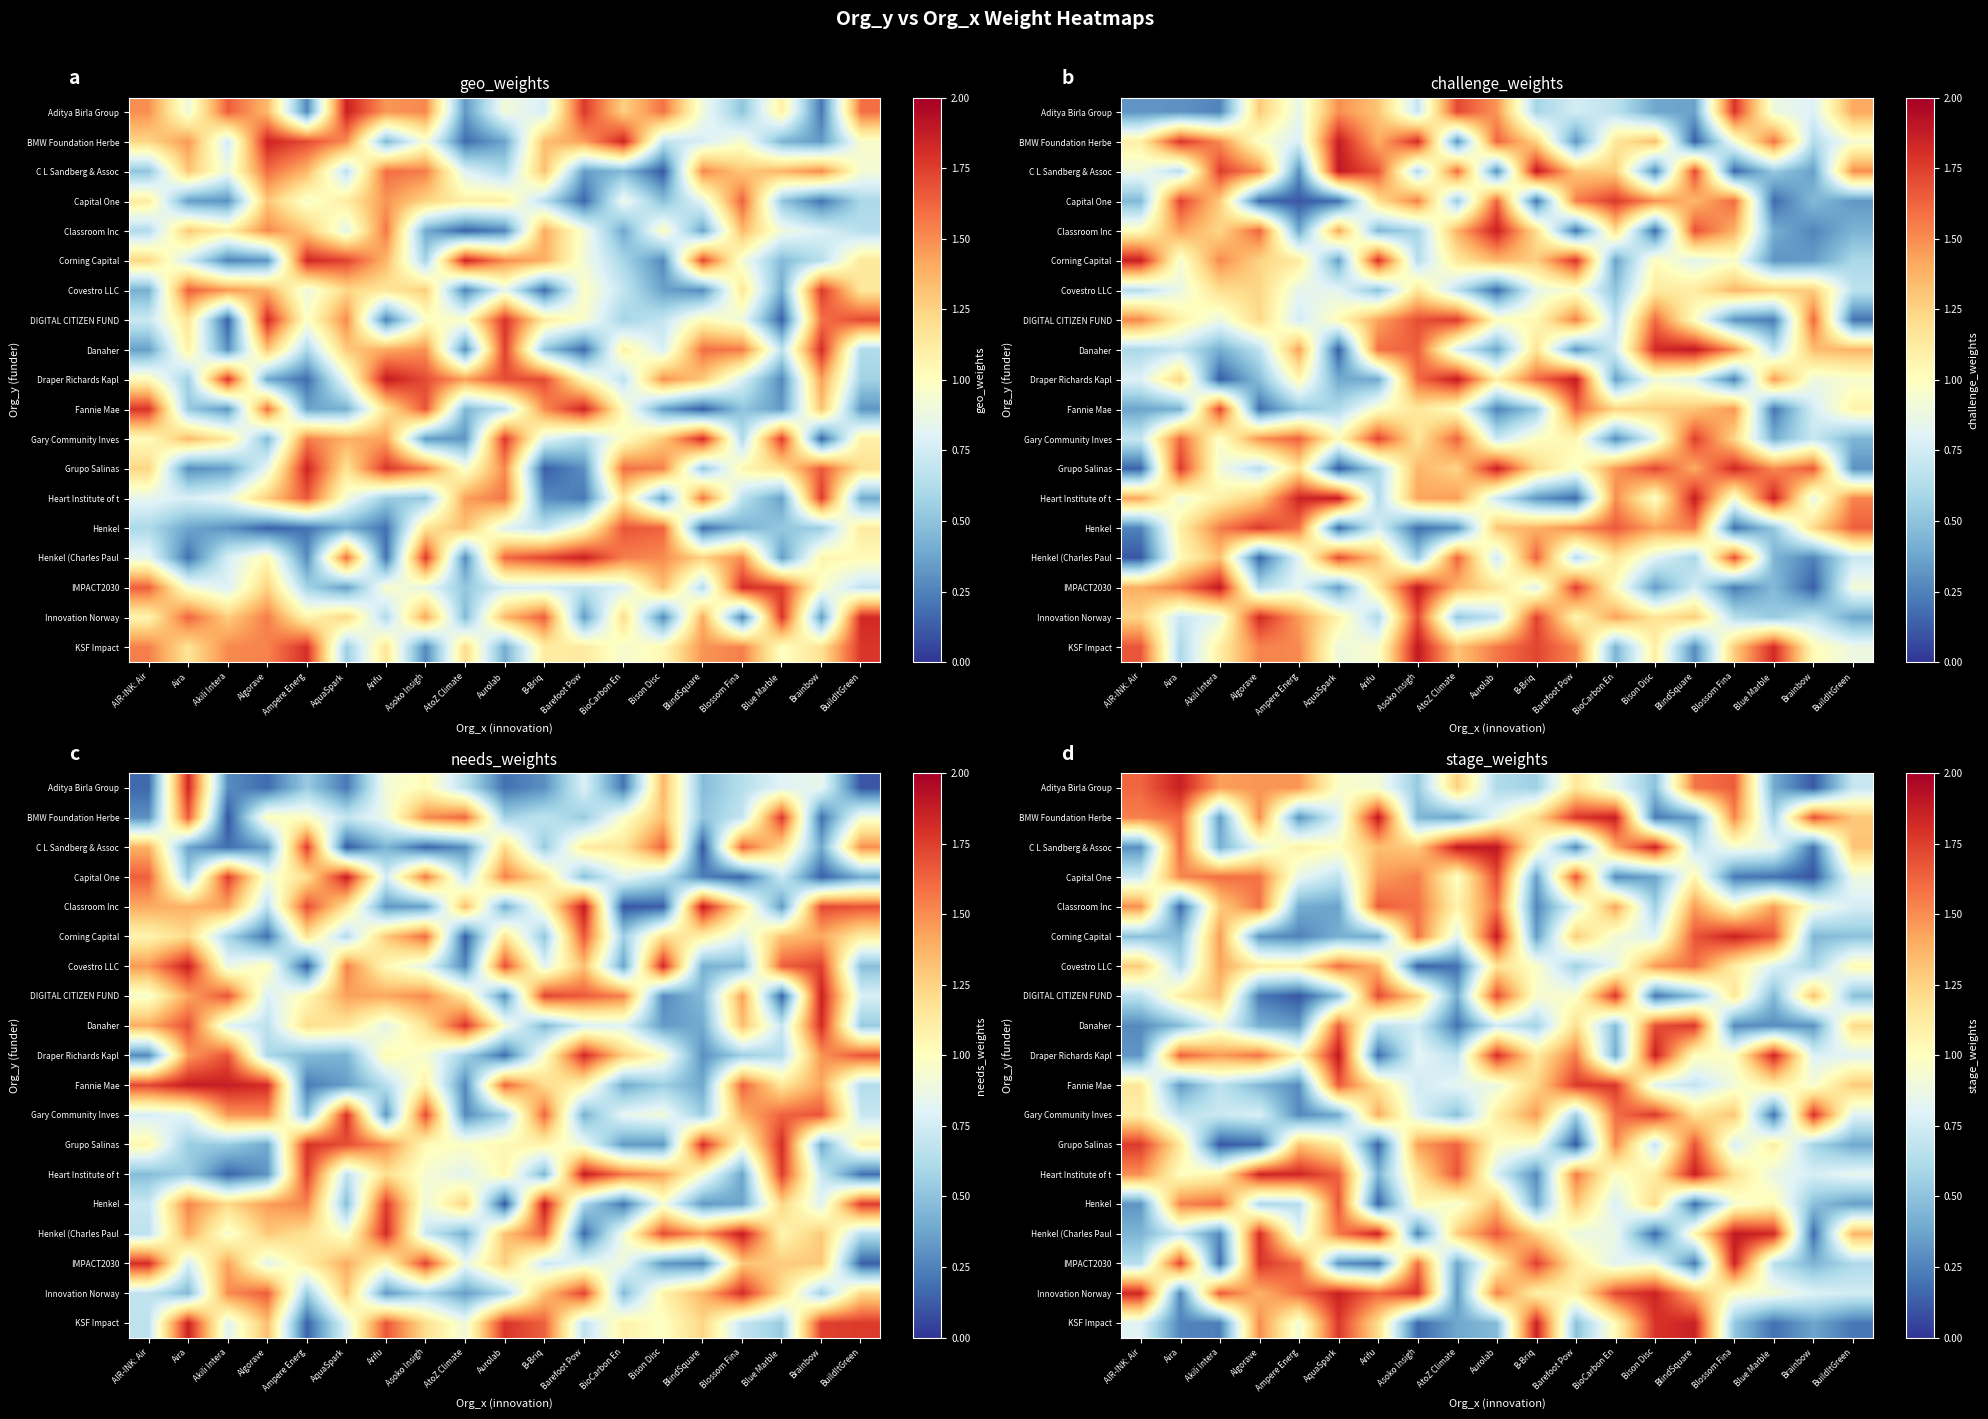

Count the number of categories in the chart.

19